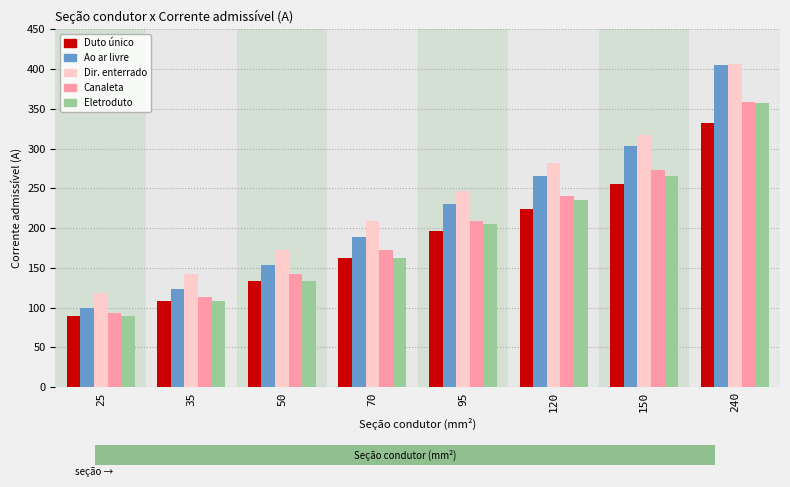

Which label corresponds to the largest value in the chart?

240